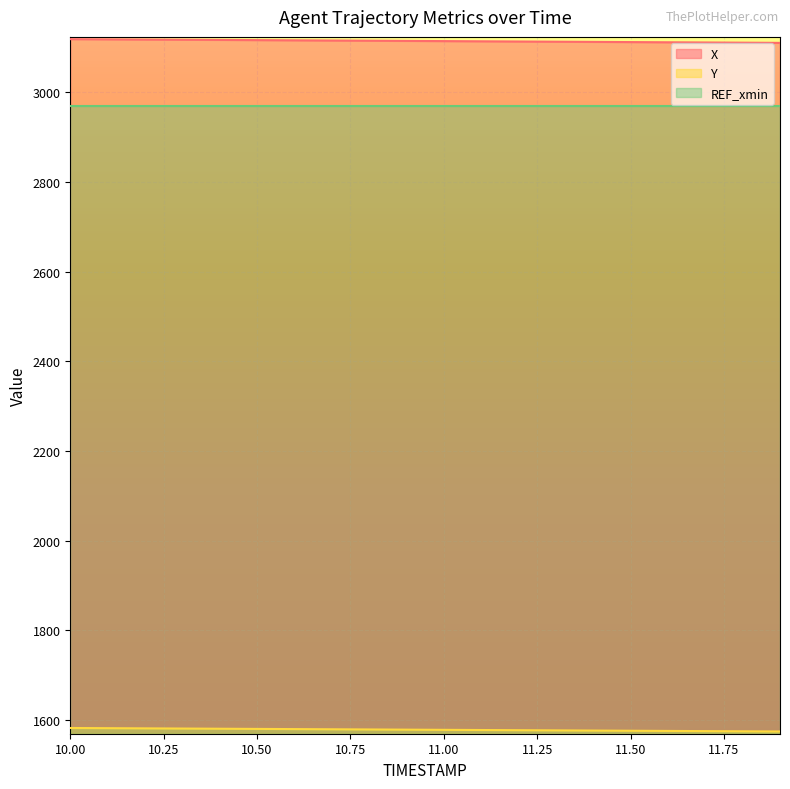

True or false: Y has a value of 2082.8 at 11.9.

False